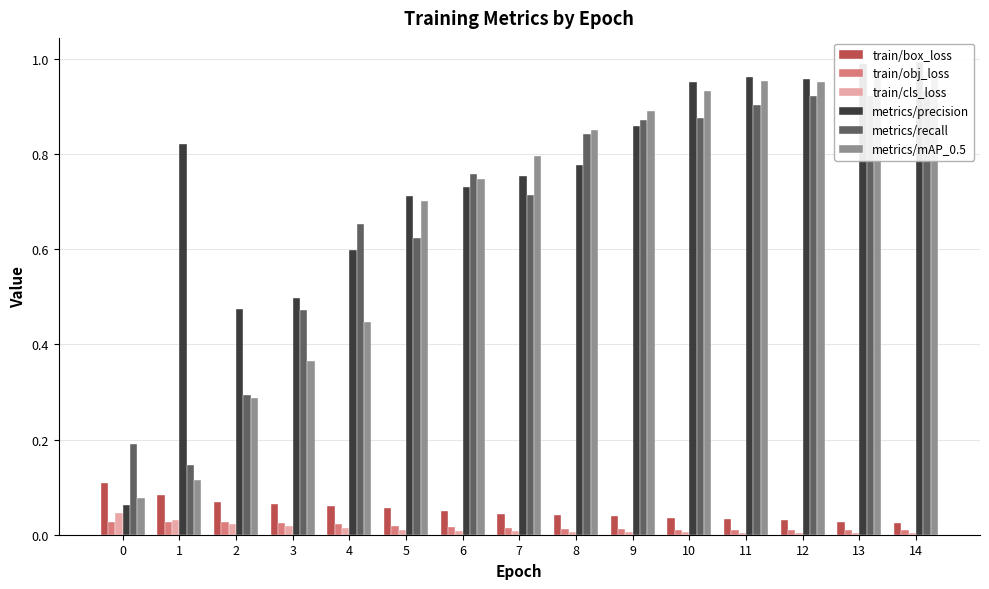

What are all the series names shown in the legend?

train/box_loss, train/obj_loss, train/cls_loss, metrics/precision, metrics/recall, metrics/mAP_0.5